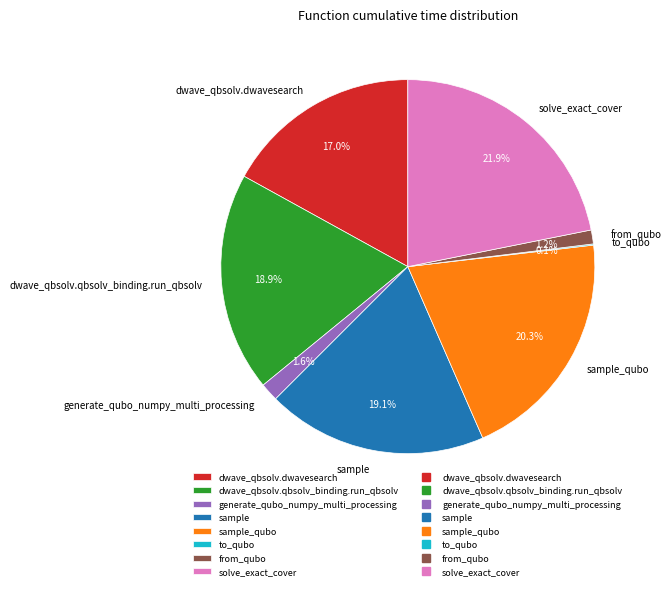

Between solve_exact_cover and dwave_qbsolv.dwavesearch, which is larger?

solve_exact_cover